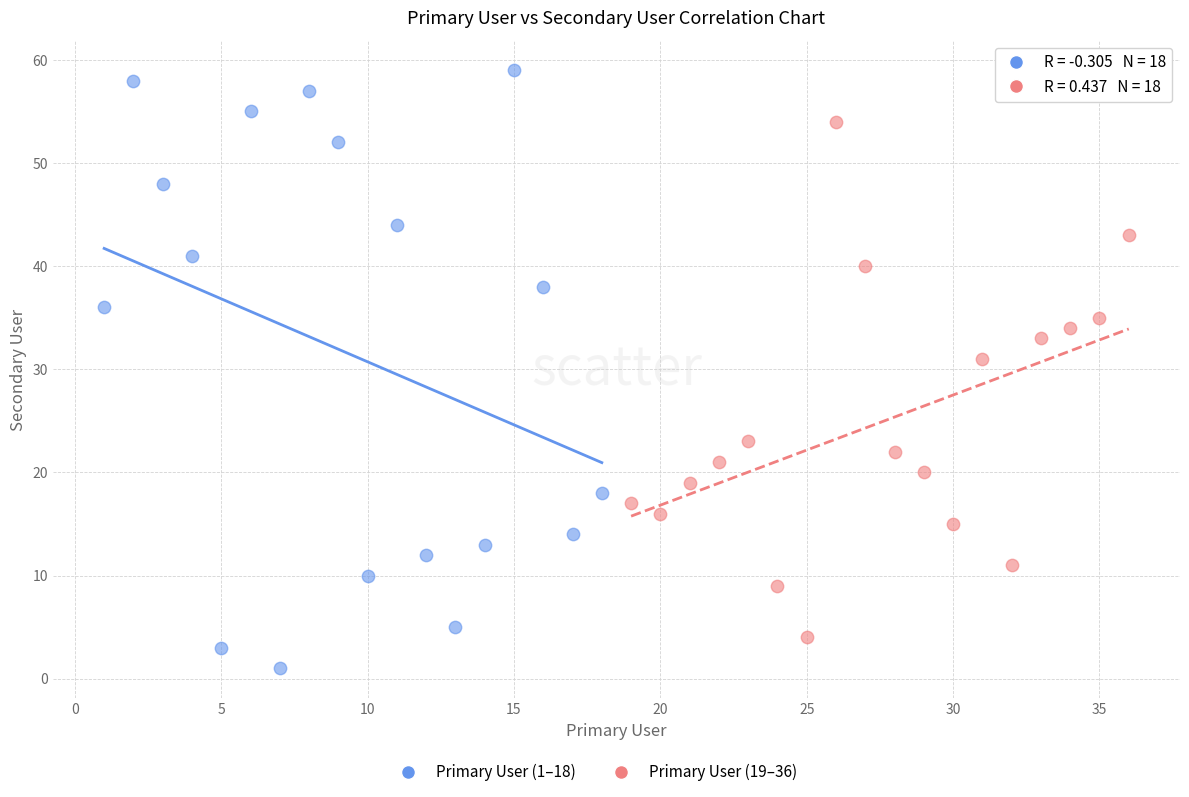

Which series has the largest Y range (max minus min)?

Primary User (1–18)